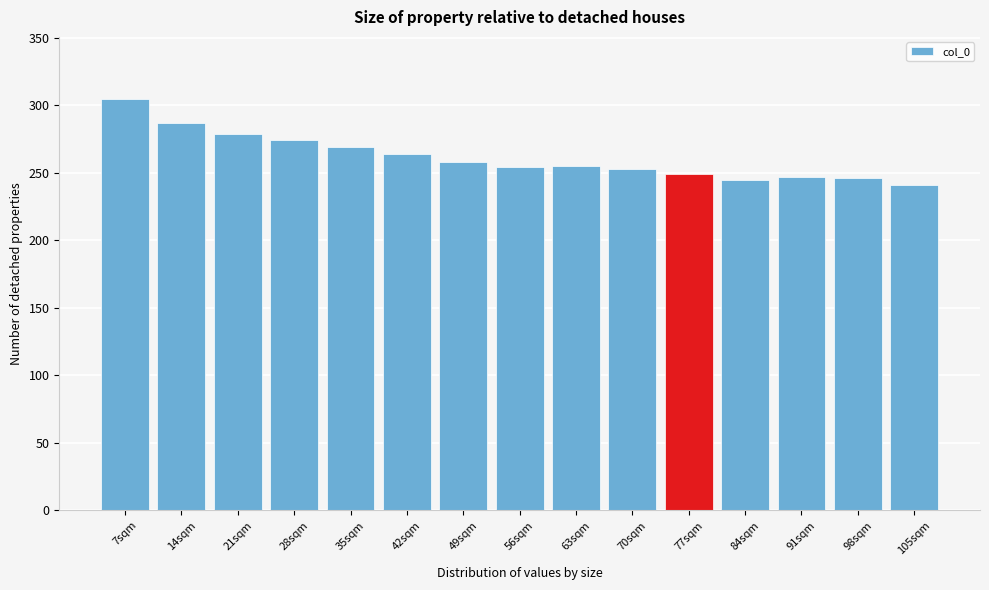

What is the smallest value displayed?

241